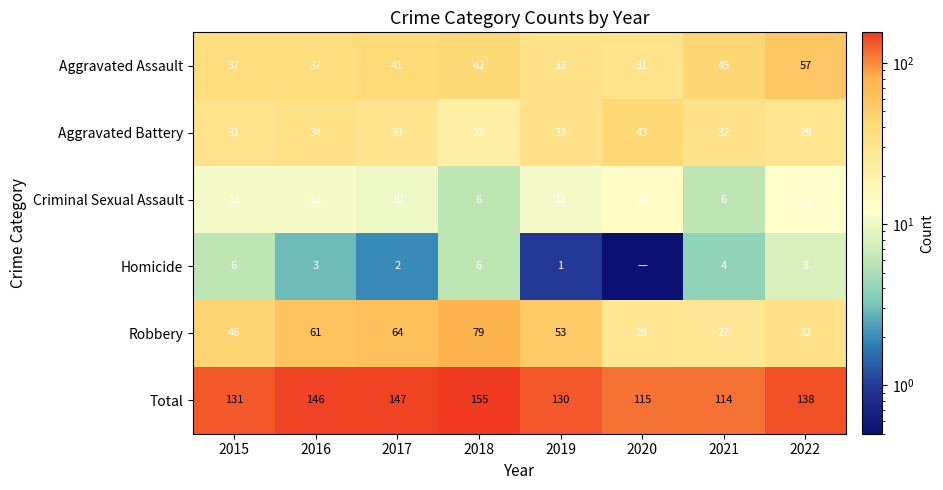

What is the sum of all Aggravated Battery values?

254.0